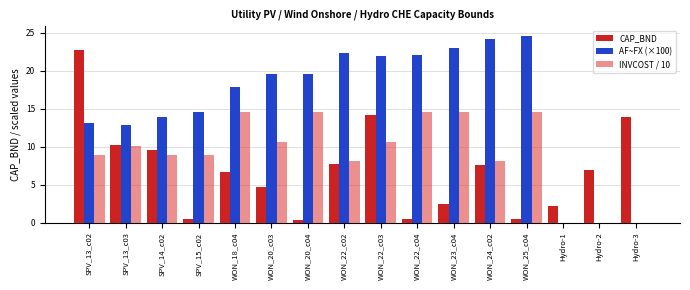

Which series has the largest range (max minus min)?

AF~FX (×100)